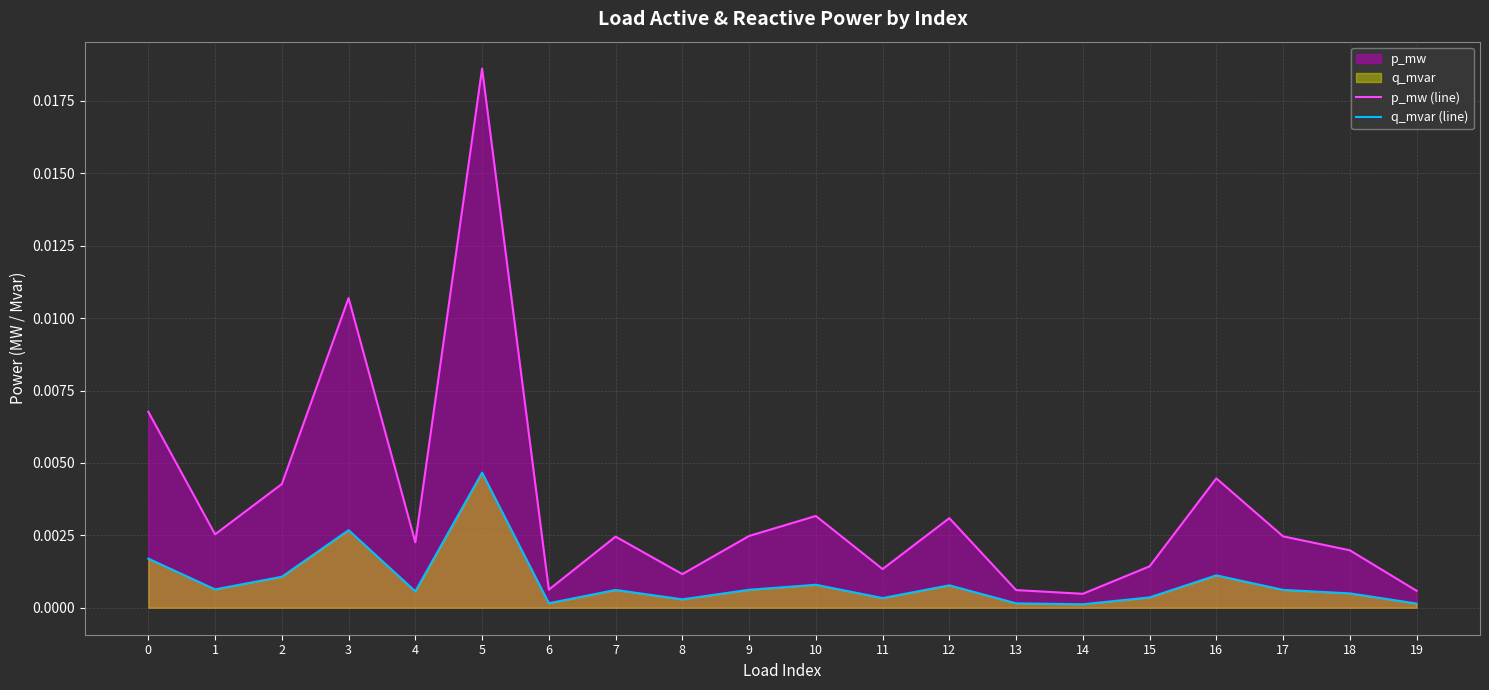

How many data points does each series have?

20